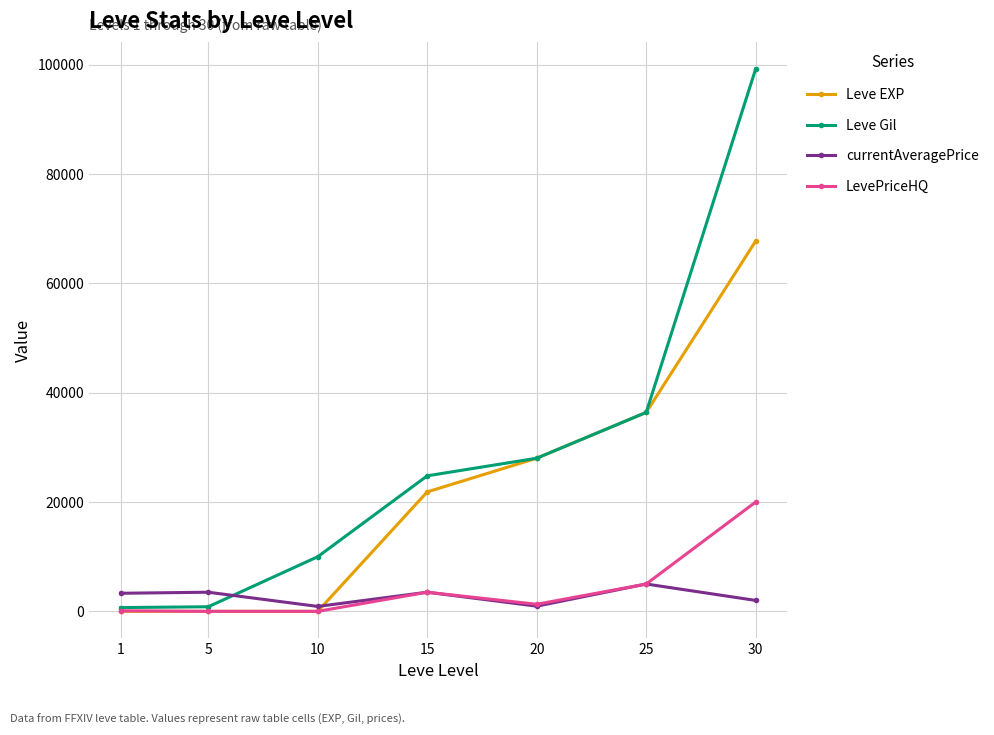

Which series has the widest spread of values?

Leve Gil